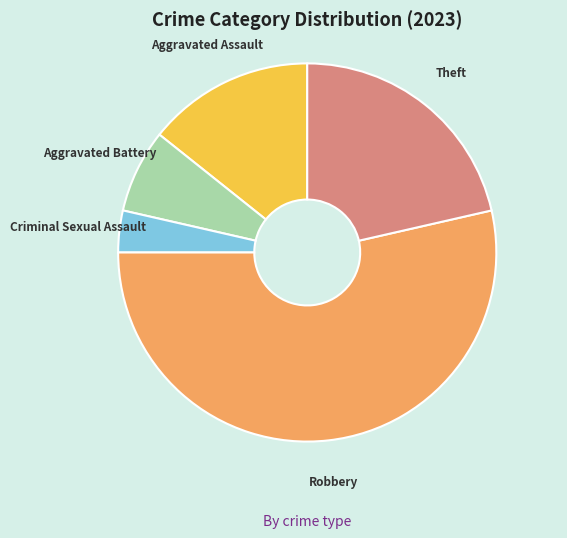

True or false: Aggravated Assault accounts for 14% of the total.

True